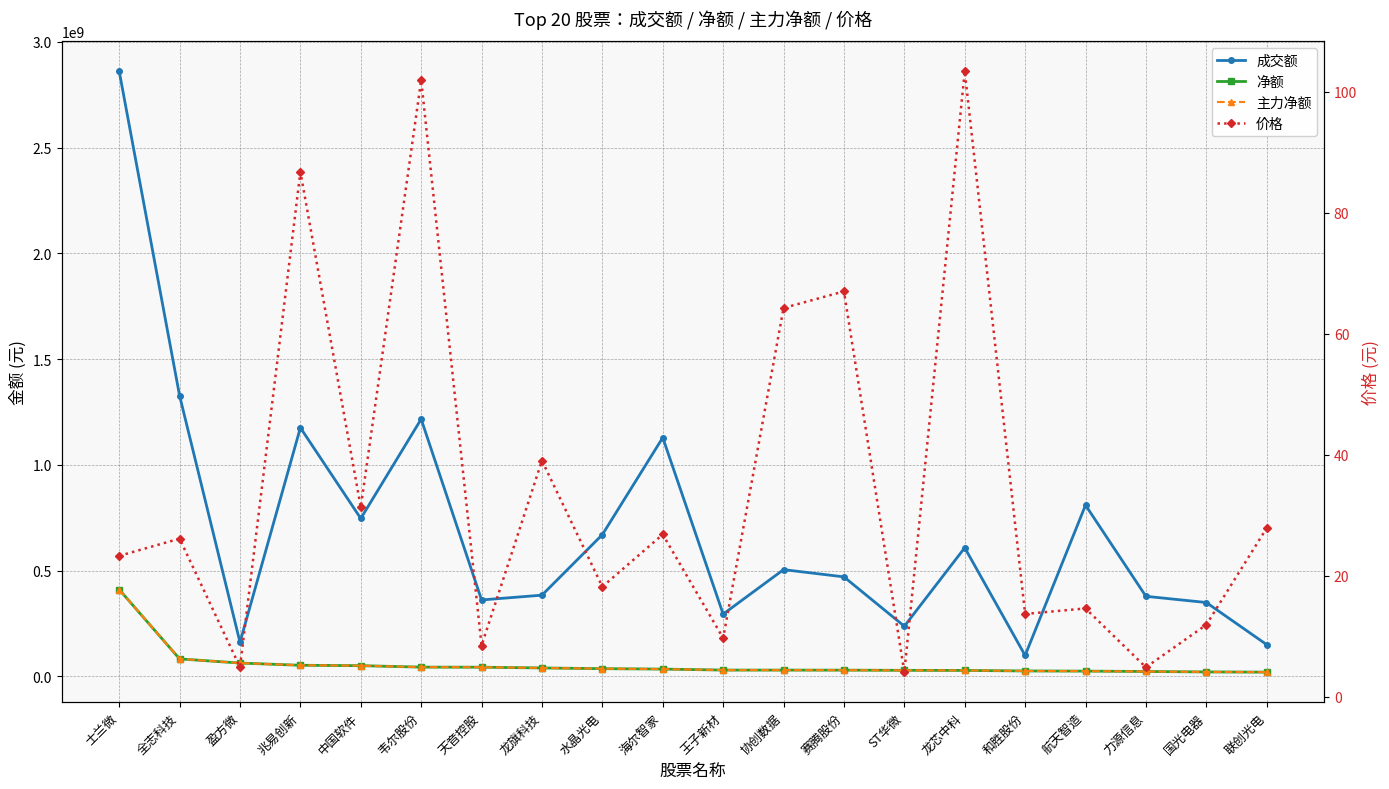

Is this an area chart (filled region under the line)?

No